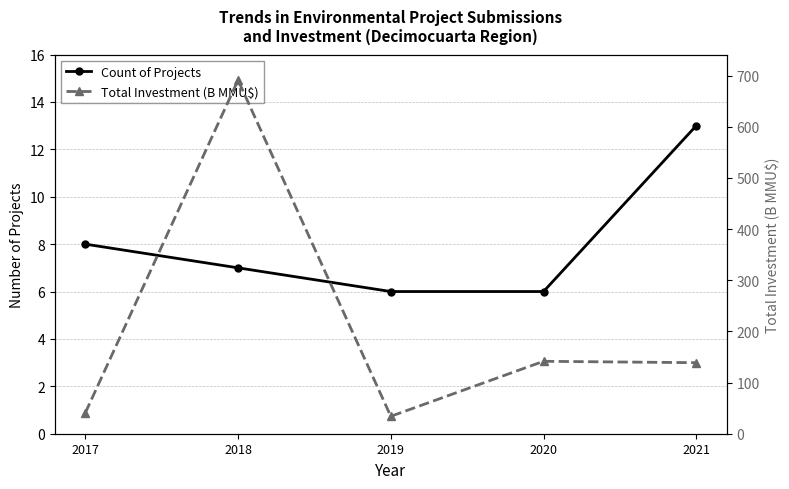

At which category does the chart reach its peak across all series?

2018